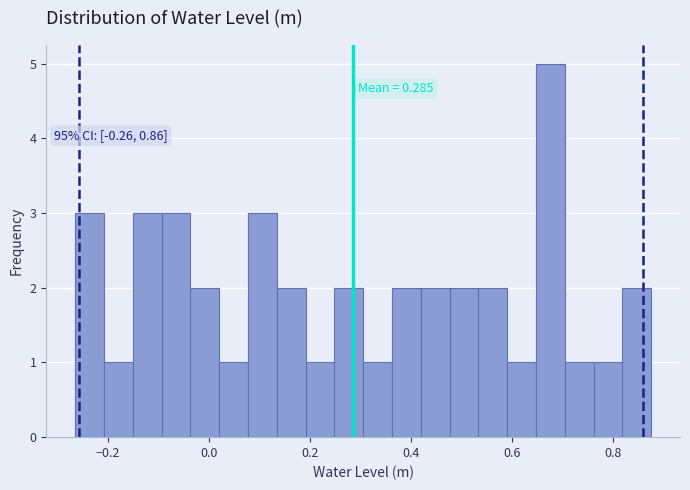

Around what value on the x-axis is the tallest bar? Give the approximate position of its centre, as read against the axis.

0.68